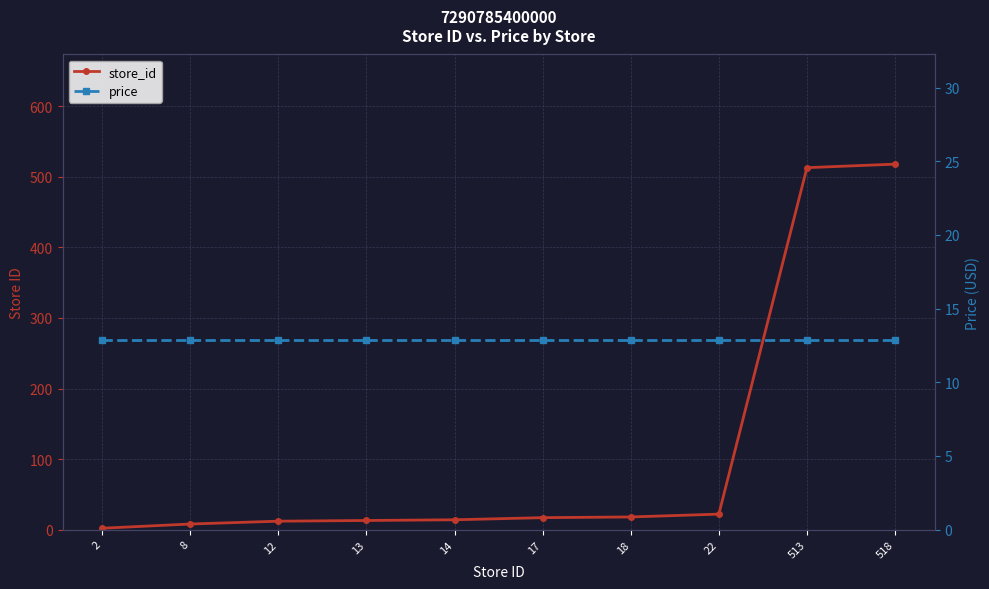

True or false: store_id and price intersect in this chart.

True